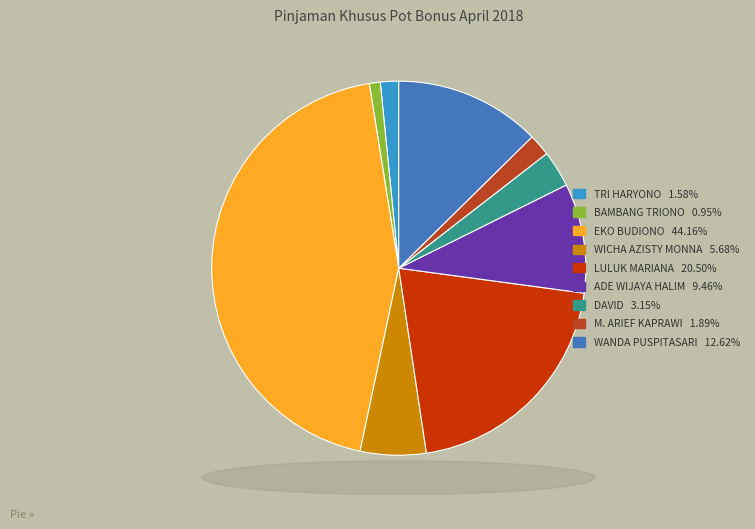

How many slices are in this pie chart?

9